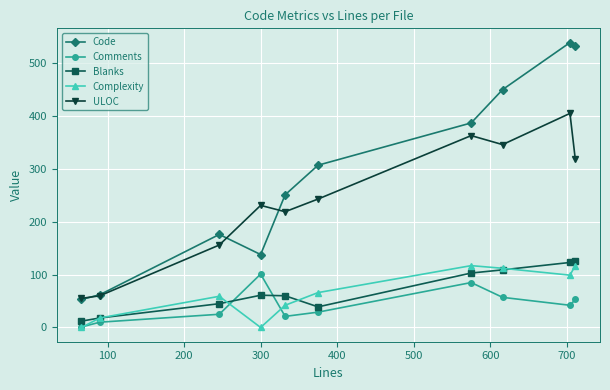

True or false: Comments and ULOC intersect in this chart.

False